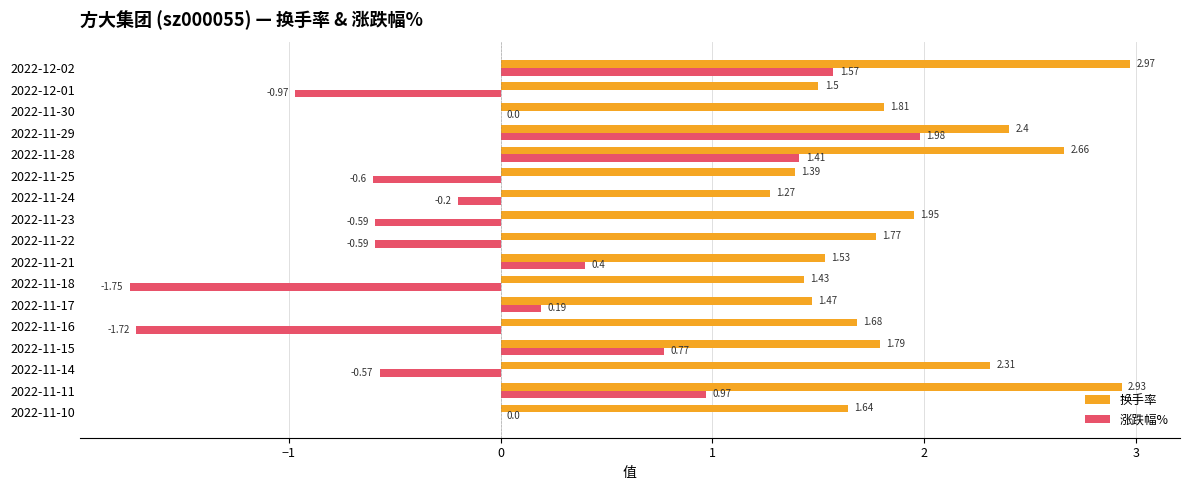

Between 2022-11-17 and 2022-11-16, which series saw the biggest shift?

涨跌幅%